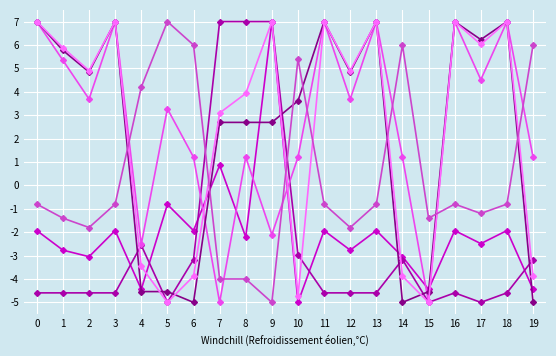

What is the spread (max minus min) of values at 18?

11.6